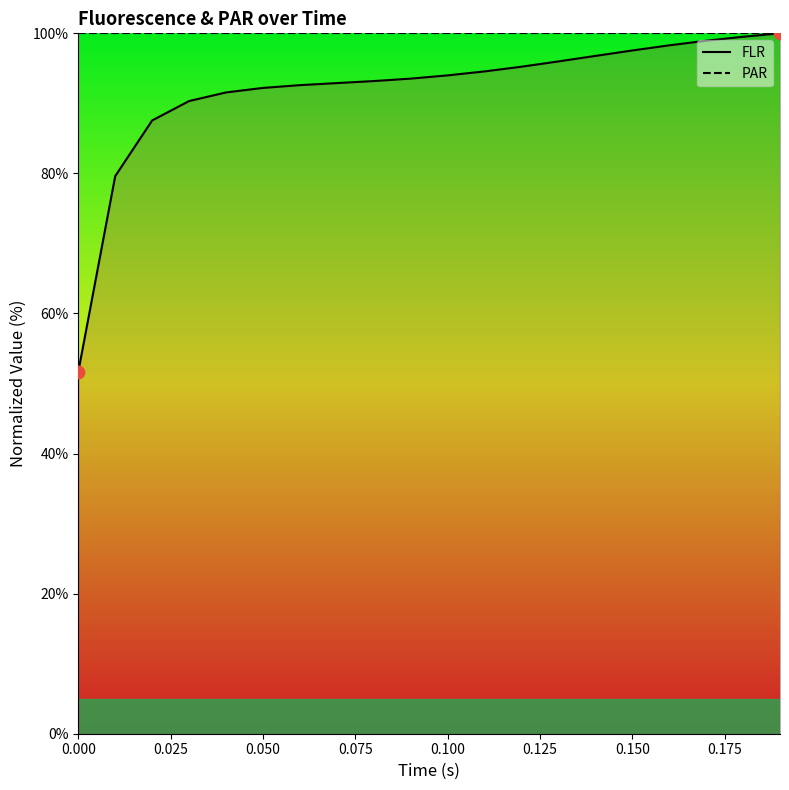

Between 0.05 and 0.16, which is larger?

0.16